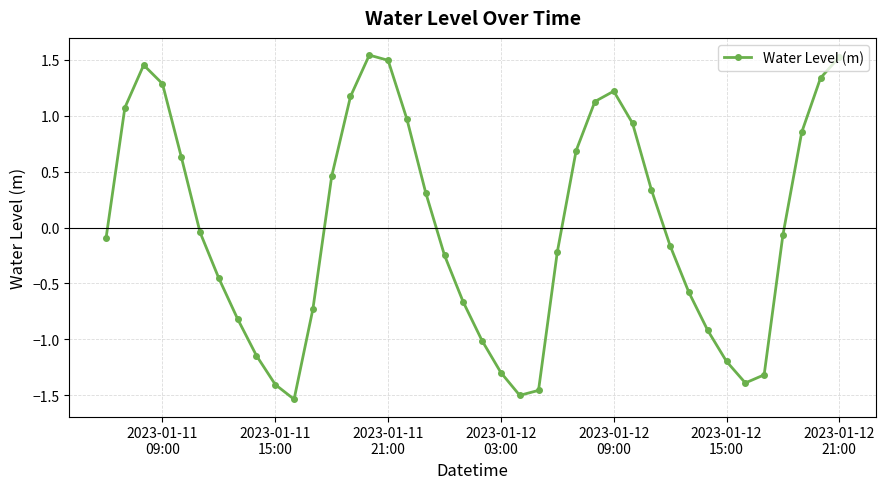

What is the value of the 2nd point from the left?

1.1